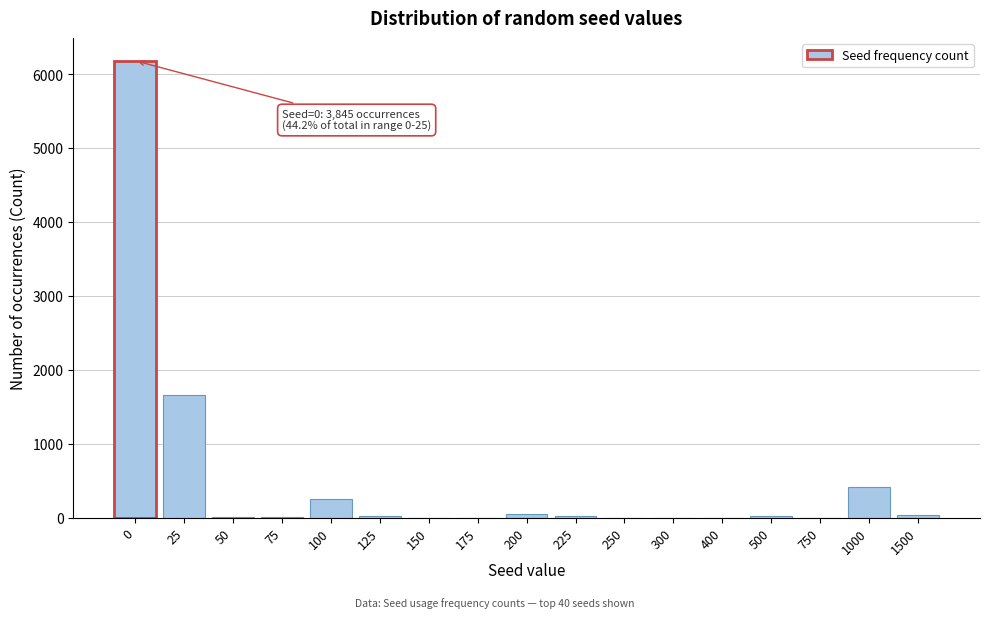

What is the maximum value shown in the chart?

6180